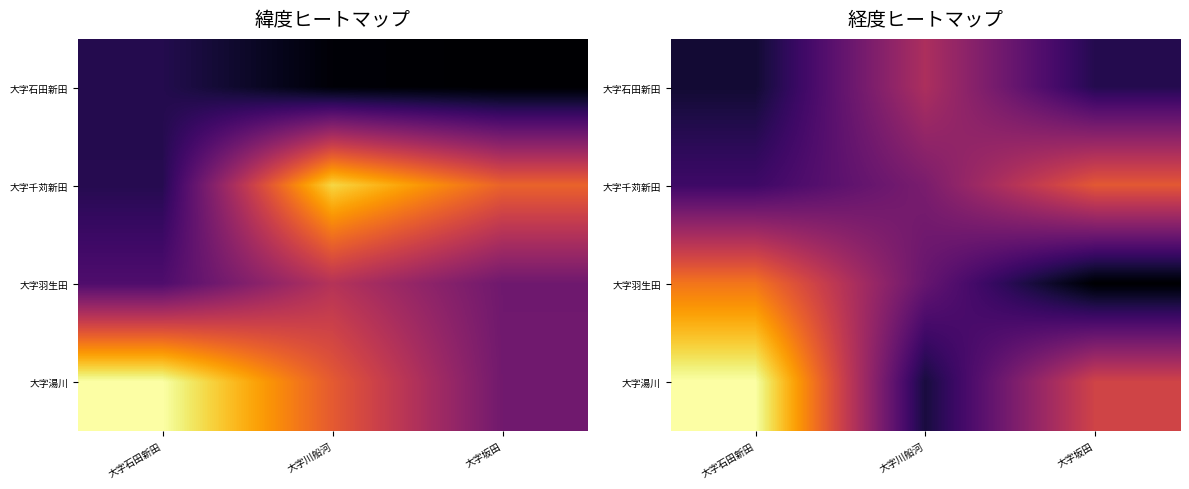

Rank the categories by 大字石田新田 value from lowest to highest.

大字石田新田, 大字坂田, 大字川船河